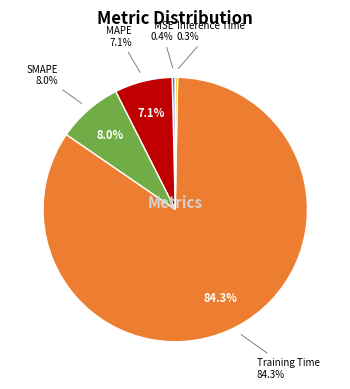

Is it true that MSE is 12% of the pie?

False